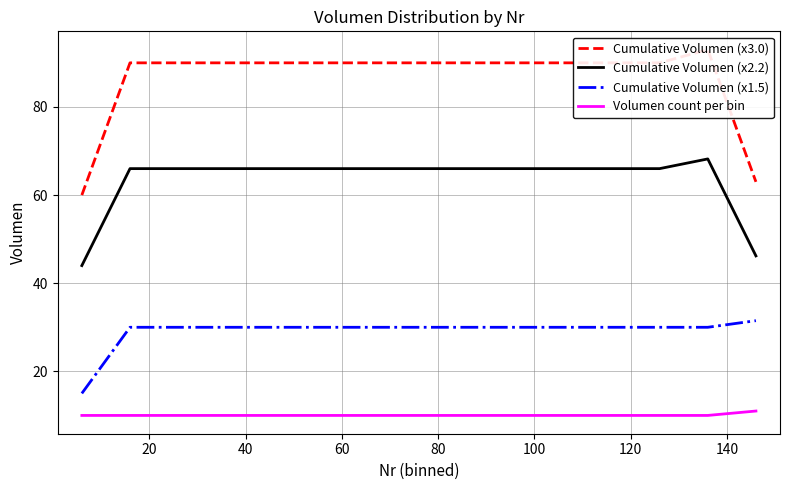

Reading left to right, what are all the values shown in this chart?

Cumulative Volumen (x3.0): 60.0	90.0	90.0	90.0	90.0	90.0	90.0	90.0	90.0	90.0	90.0	90.0	90.0	93.0	63.0
Cumulative Volumen (x2.2): 44.0	66.0	66.0	66.0	66.0	66.0	66.0	66.0	66.0	66.0	66.0	66.0	66.0	68.2	46.2
Cumulative Volumen (x1.5): 15.0	30.0	30.0	30.0	30.0	30.0	30.0	30.0	30.0	30.0	30.0	30.0	30.0	30.0	31.5
Volumen count per bin: 10.0	10.0	10.0	10.0	10.0	10.0	10.0	10.0	10.0	10.0	10.0	10.0	10.0	10.0	11.0